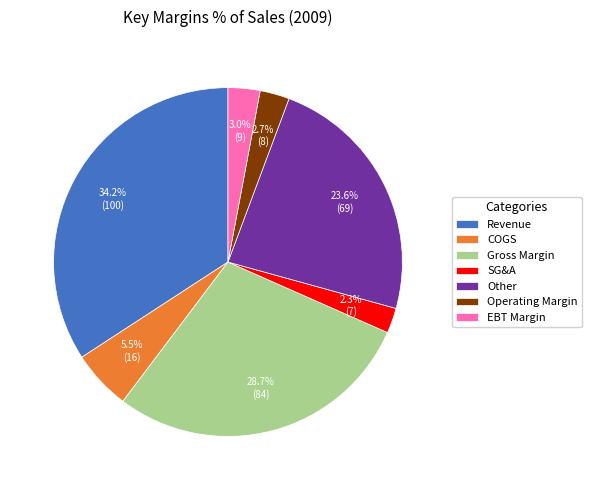

Is there a majority slice in this chart?

No